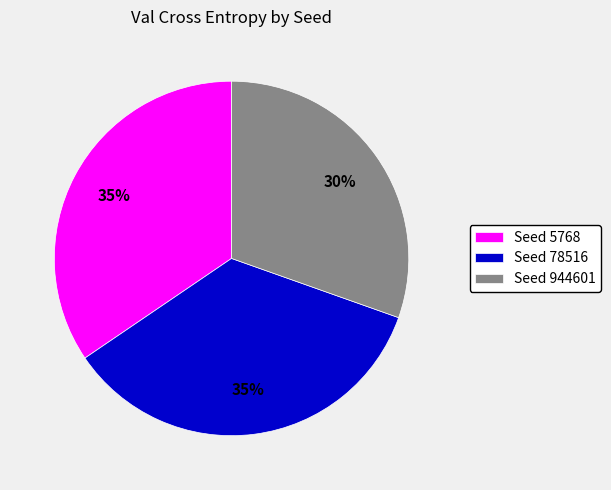

To the nearest percent, what percentage of the pie is Seed 5768?

35%